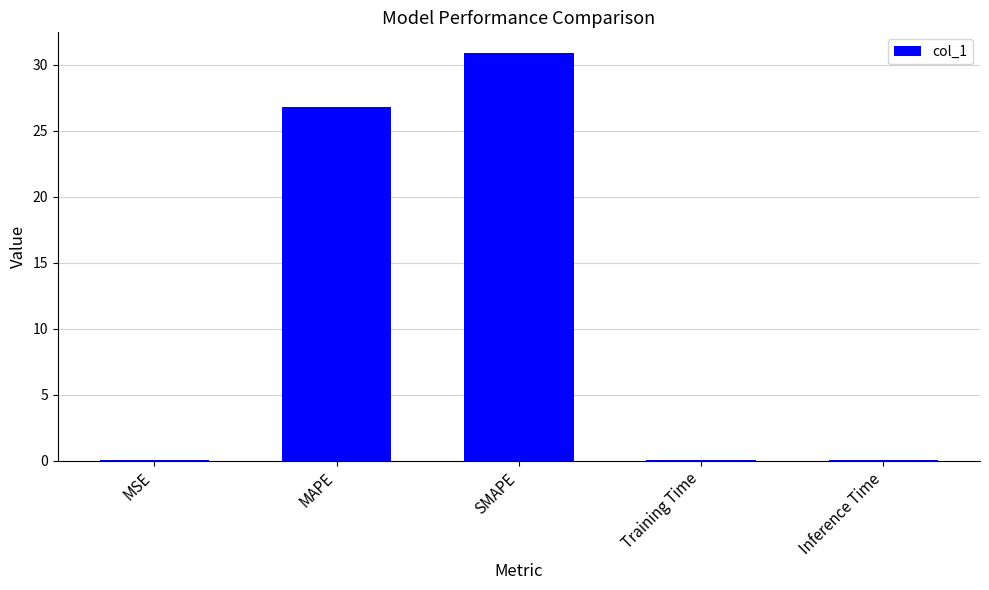

Read the value at SMAPE.

30.9